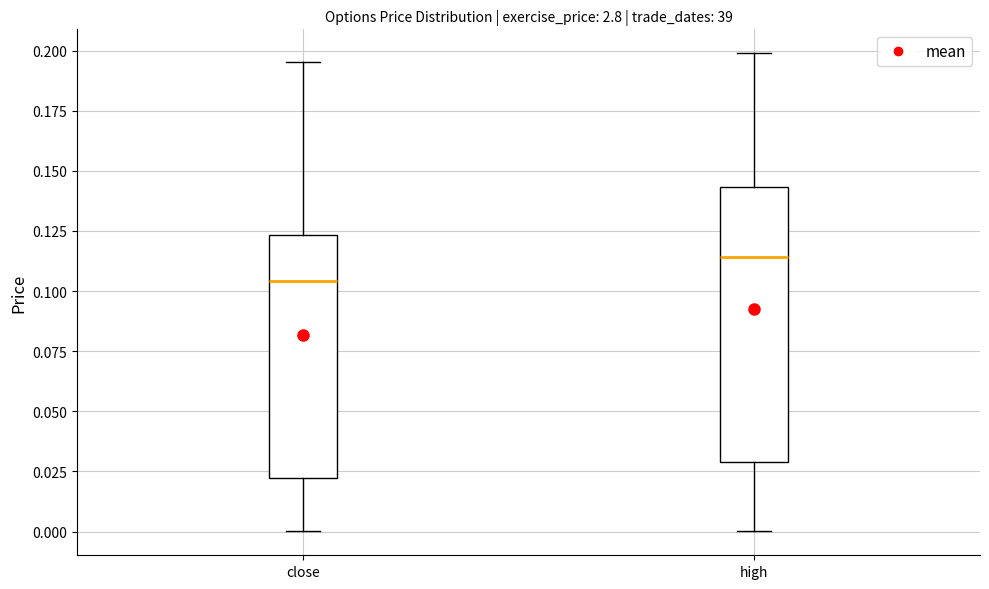

Which box is the tallest, from its lower edge to its upper edge?

high